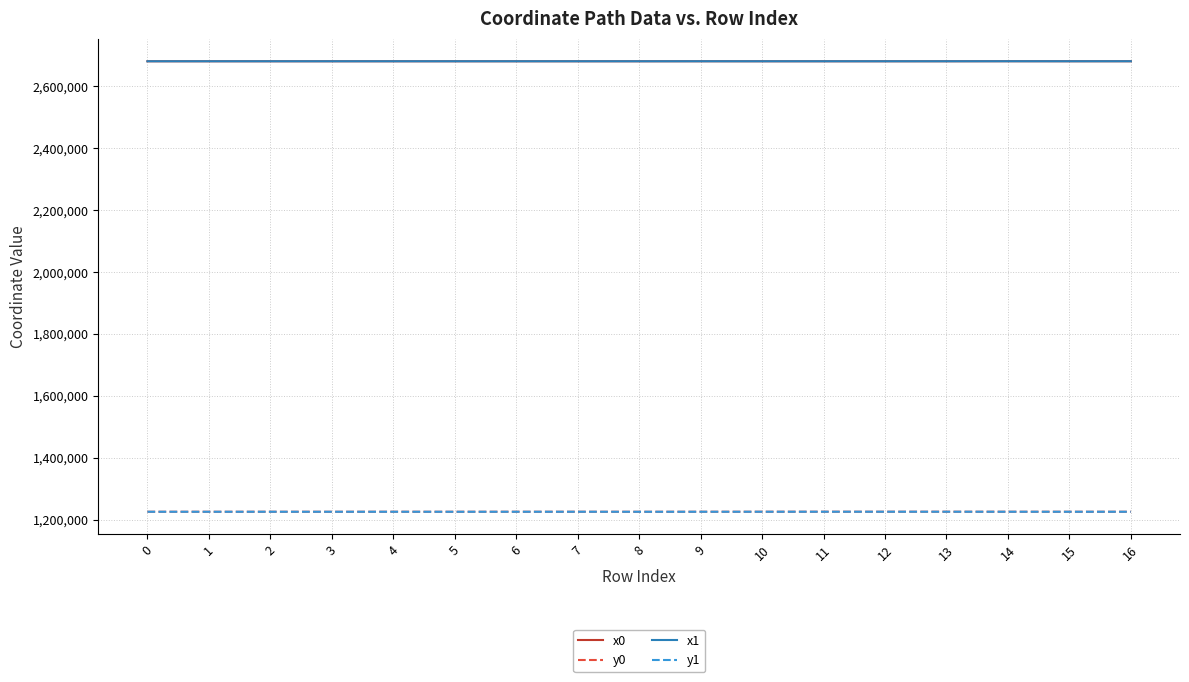

What is the total value across all series at 8?

7812624.6